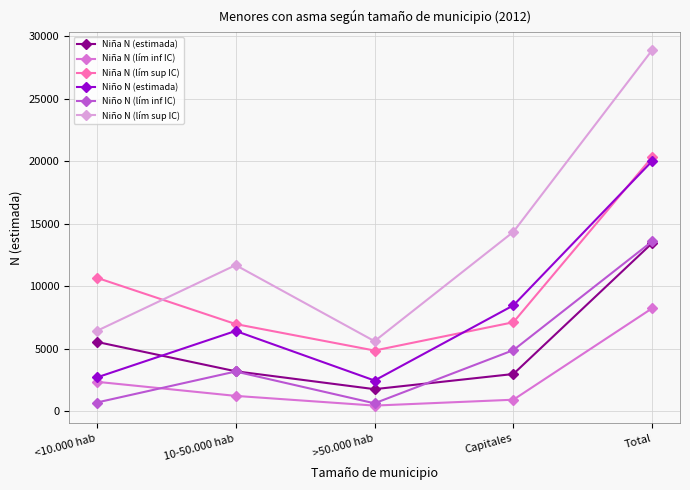

Where do Niña N (lím inf IC) and Niño N (lím inf IC) first cross each other?

<10.000 hab and 10-50.000 hab